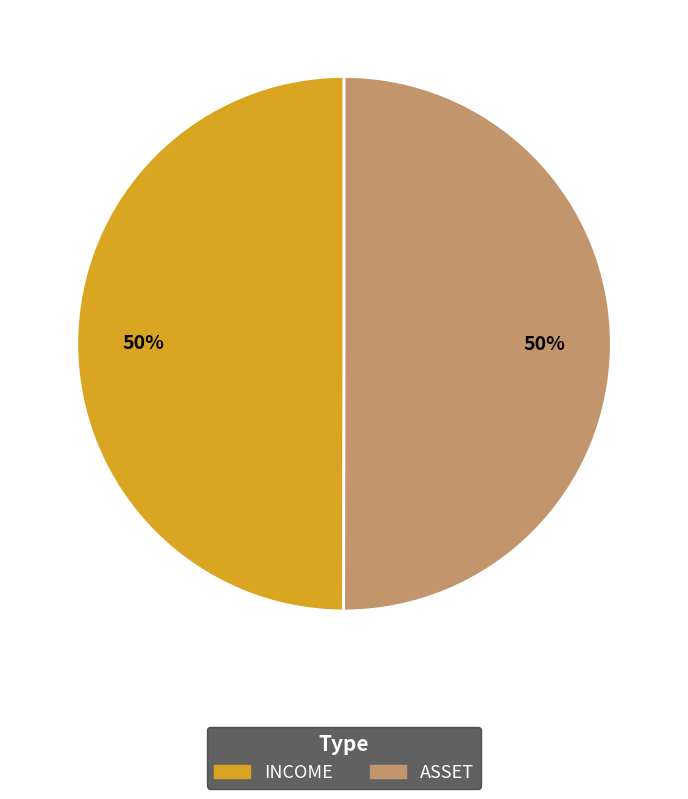

To the nearest percent, what percentage of the pie is ASSET?

50%